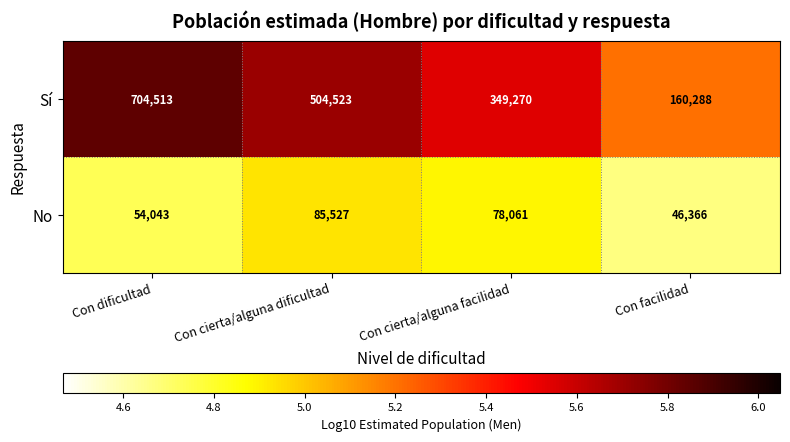

Reading right to left, what are all the values shown in this chart?

Sí: 160288	349270	504523	704513
No: 46366	78061	85527	54043